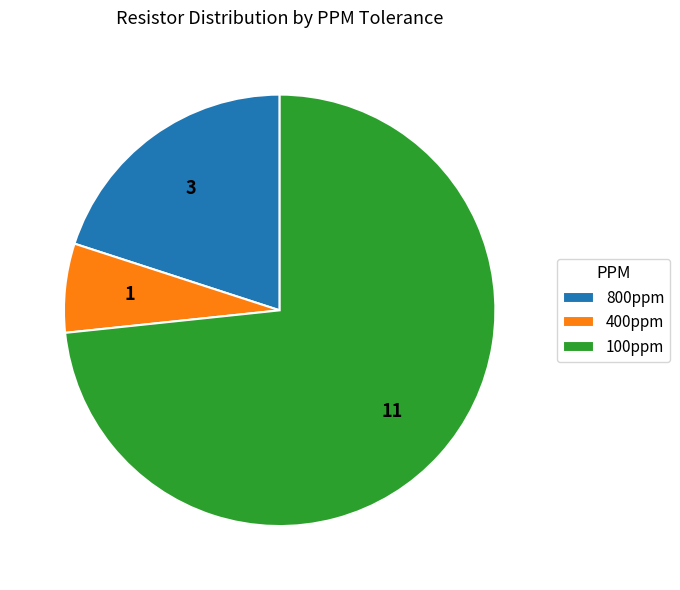

Combined, do 100ppm and 800ppm account for over 50%?

Yes